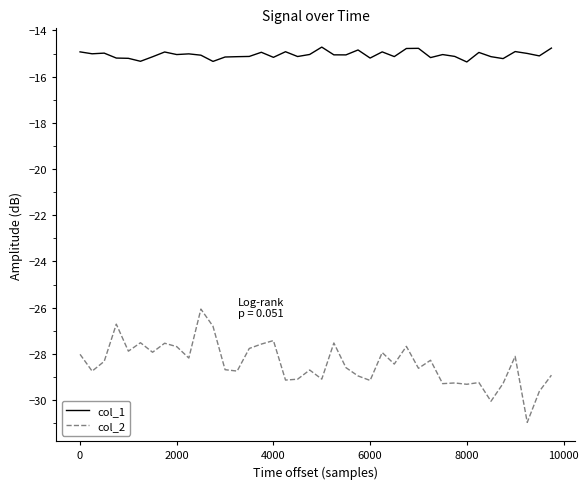

Which series has the largest total across all categories?

col_1